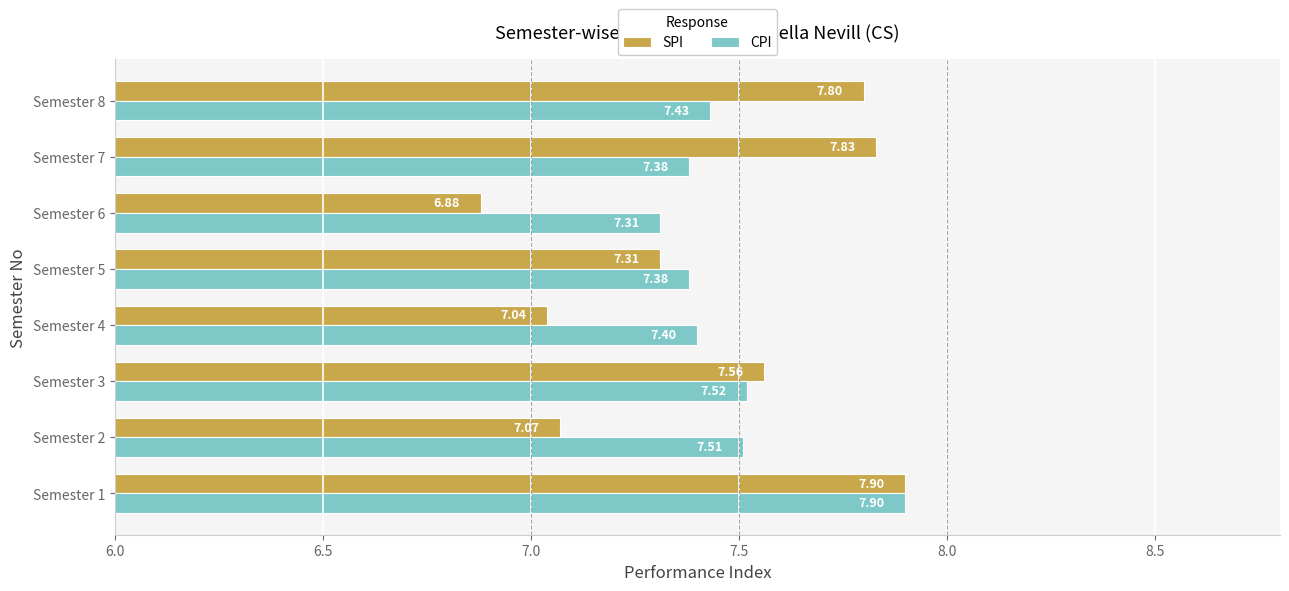

At how many categories does at least one series exceed 6?

8